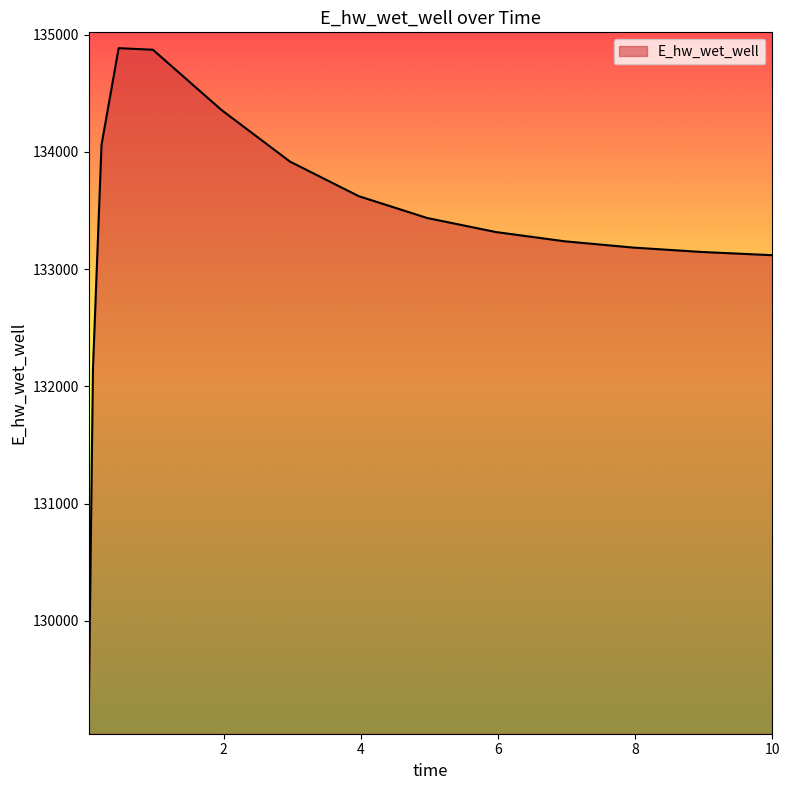

What is the maximum value shown in the chart?

134884.5